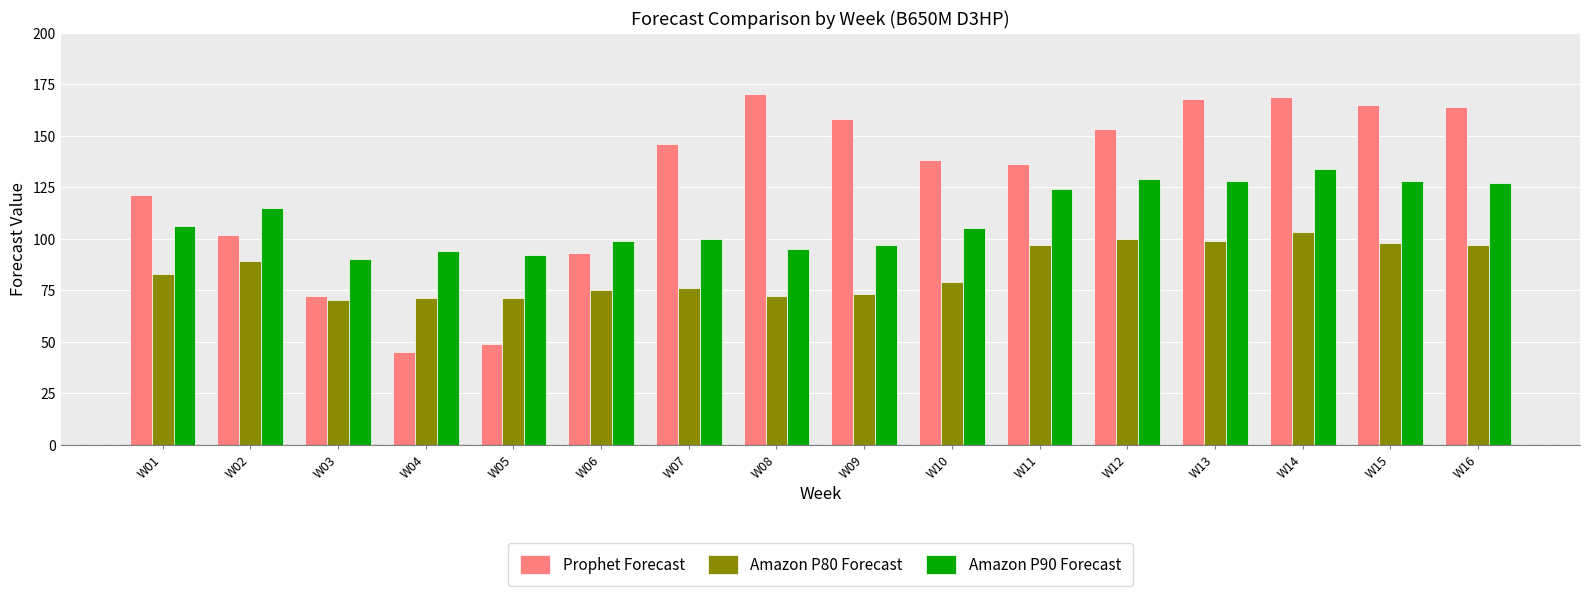

Between W04 and W07, which series saw the biggest shift?

Prophet Forecast